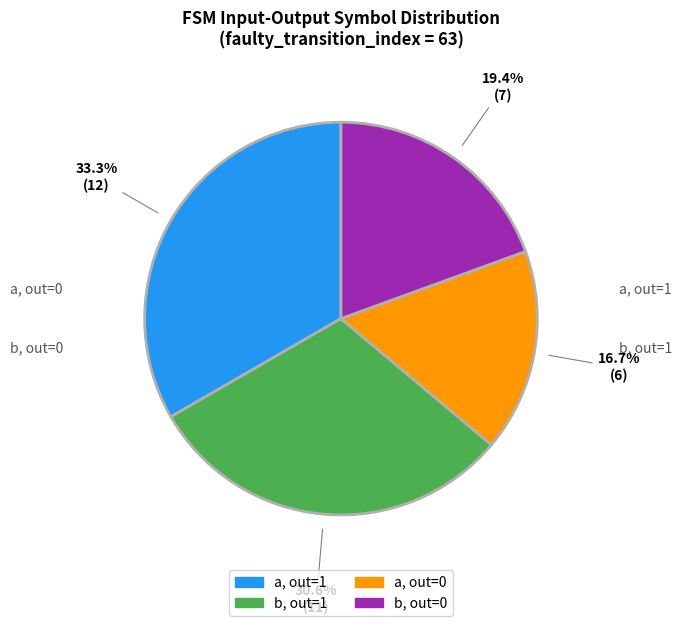

Does any single category account for the majority?

No